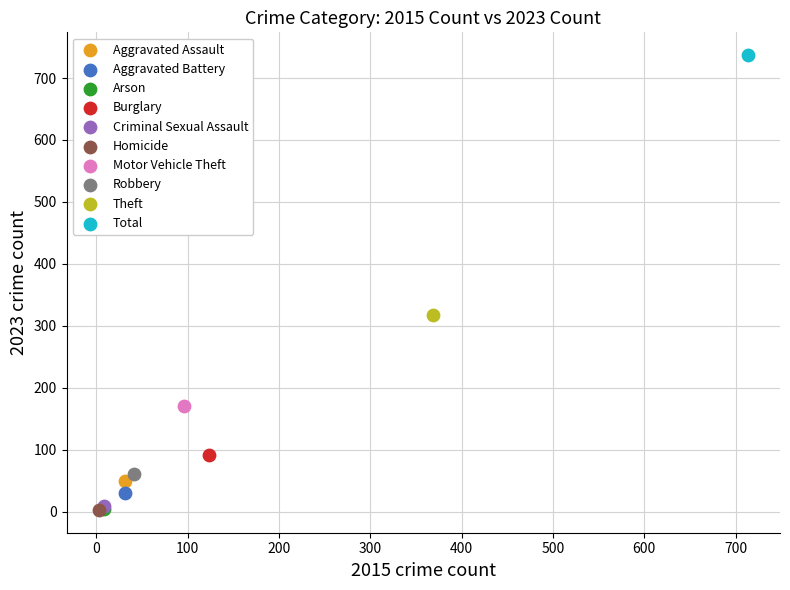

Which series reaches the maximum Y coordinate?

Total